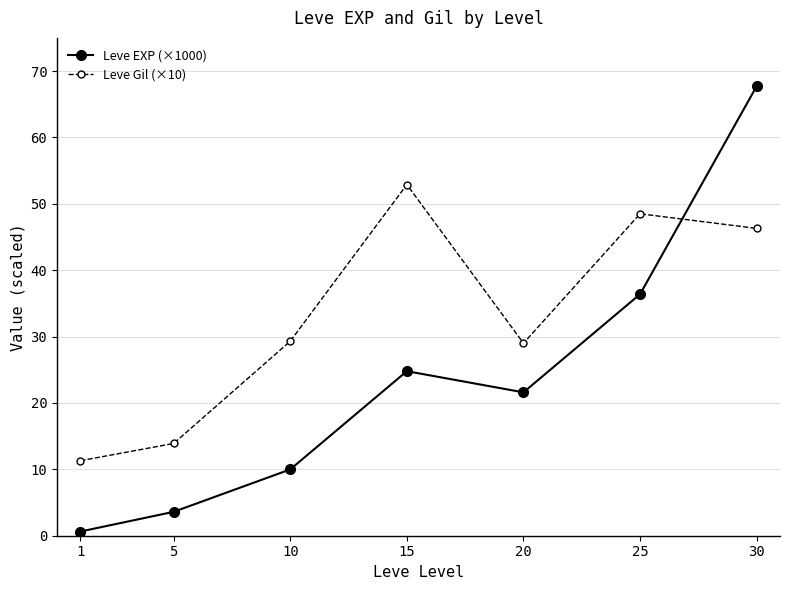

What is the greatest value displayed?

67.7